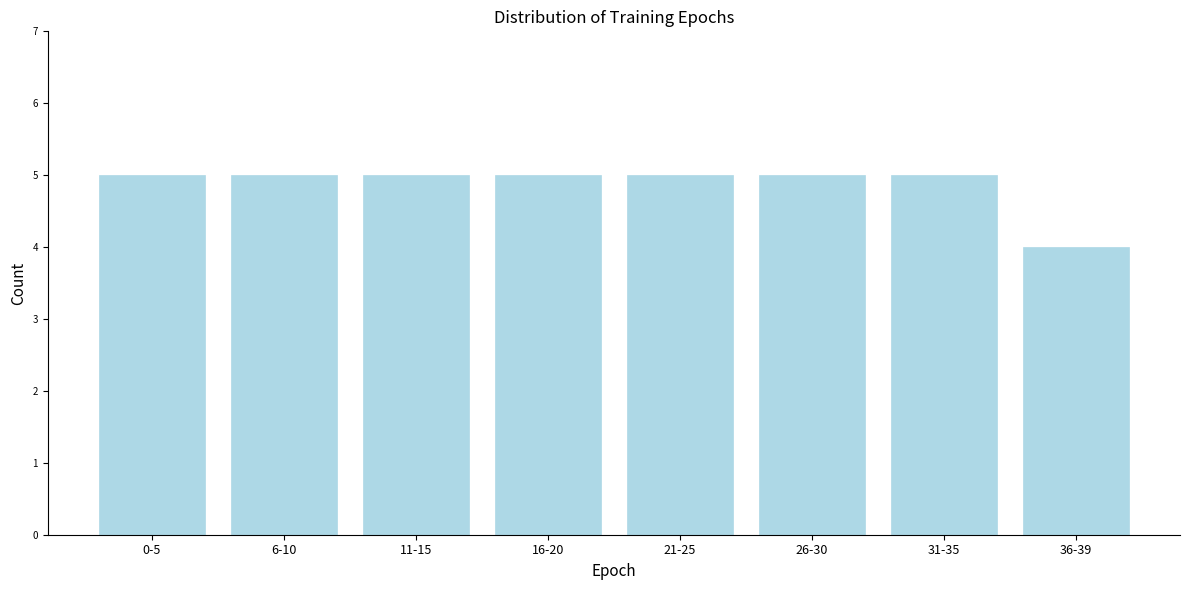

Reading right to left, transcribe all the data shown in this chart.

36-39=4	31-35=5	26-30=5	21-25=5	16-20=5	11-15=5	6-10=5	0-5=5